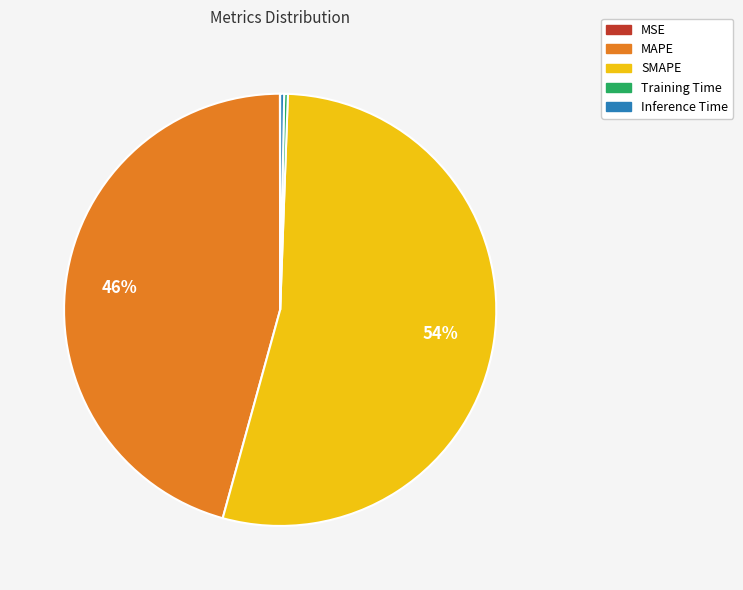

To the nearest percent, what is the average slice percentage?

20%